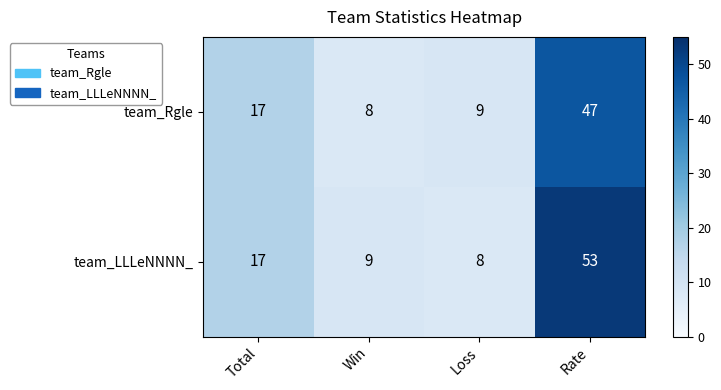

True or false: team_LLLeNNNN_ has a value of 16 at Win.

False